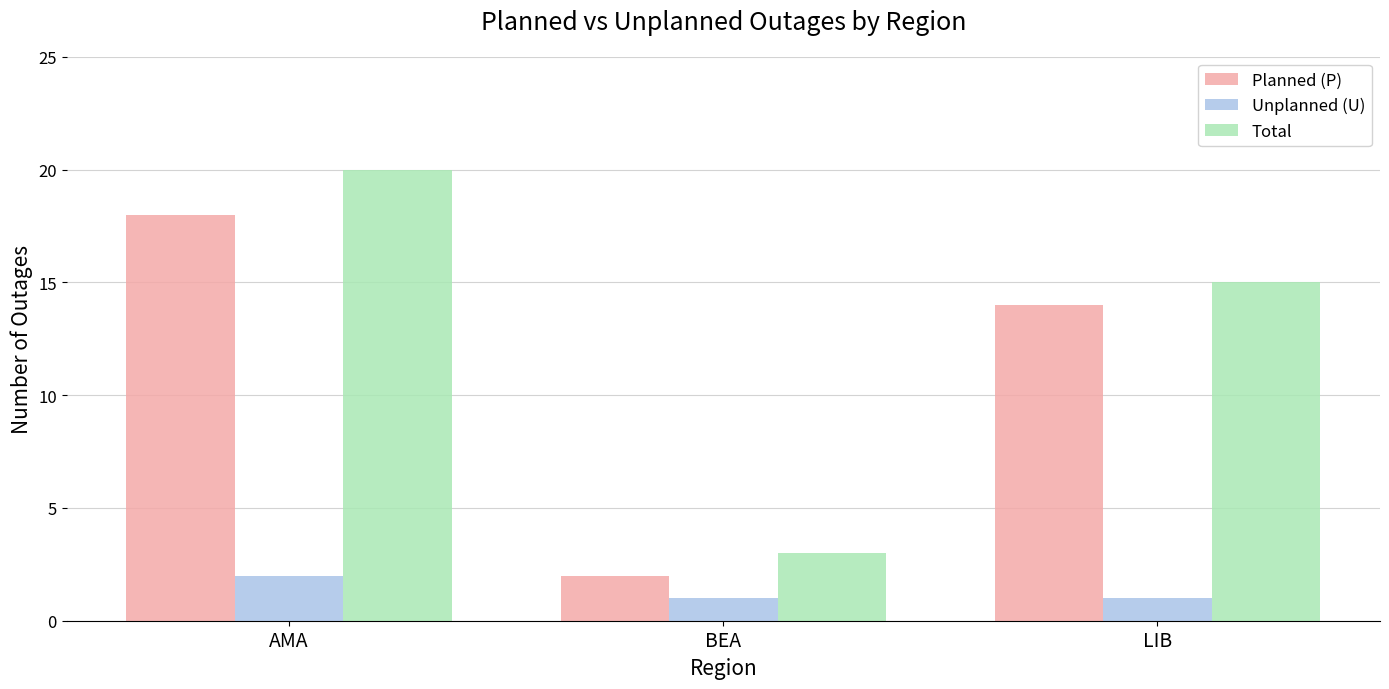

What is the difference between the Planned (P) values at BEA and AMA?

16